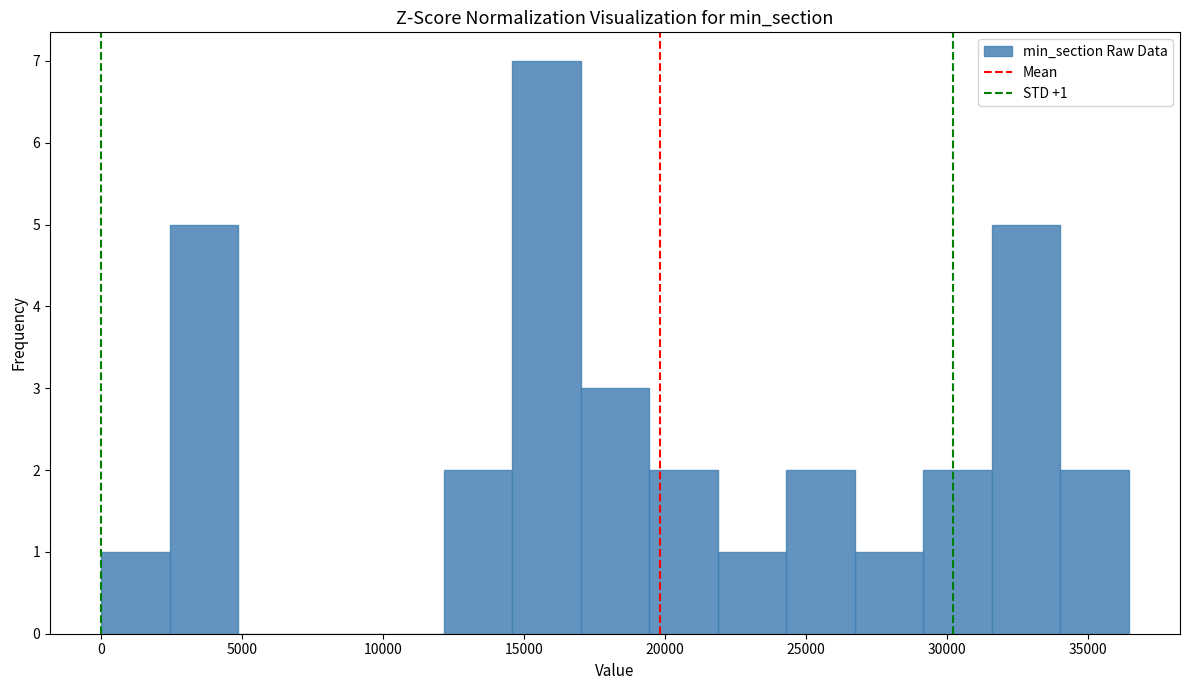

Over which range of the x-axis is the bar tallest?

14500 to 17000